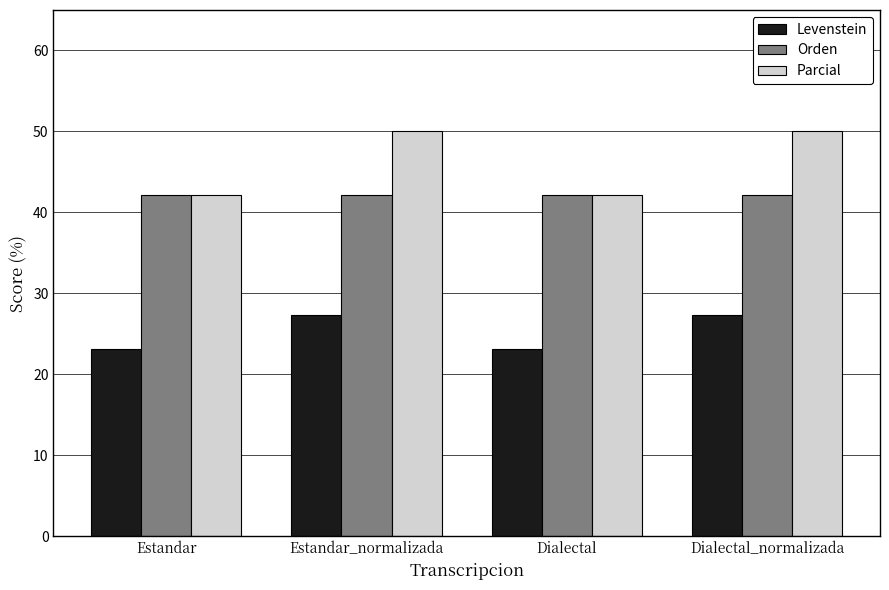

What are all the series names shown in the legend?

Levenstein, Orden, Parcial